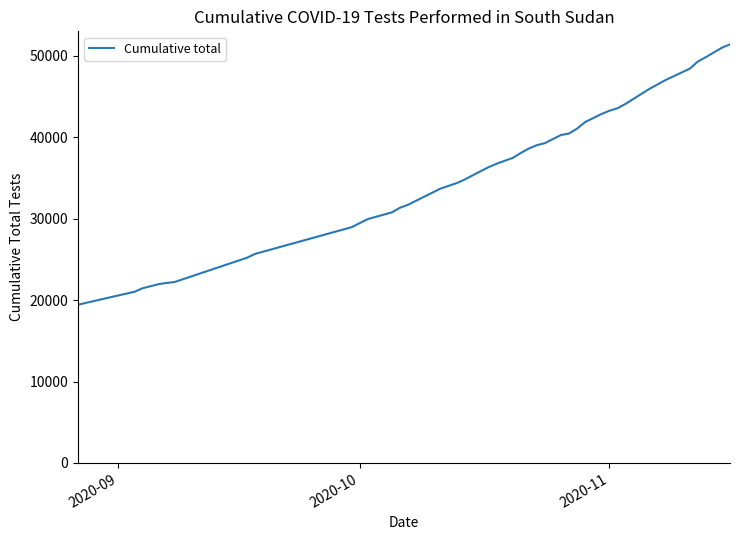

What is the minimum value shown in the chart?

19433